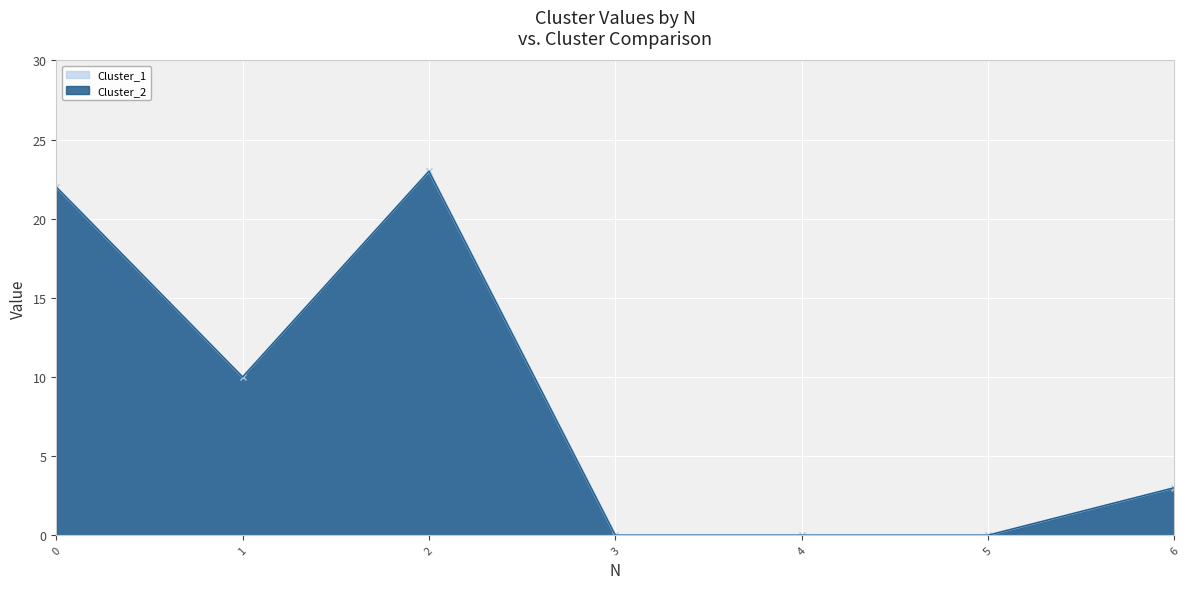

How many lines are shown in the chart?

2